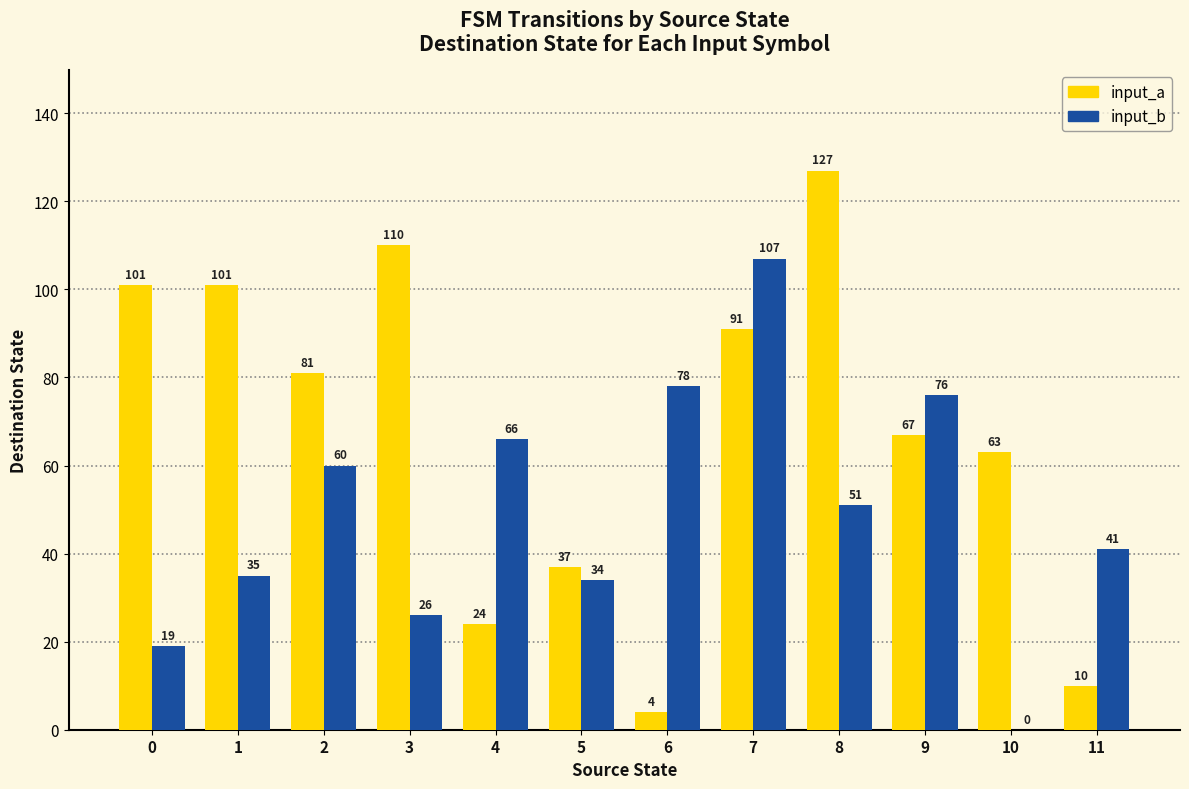

True or false: input_a has a value of 37 at 5.

True